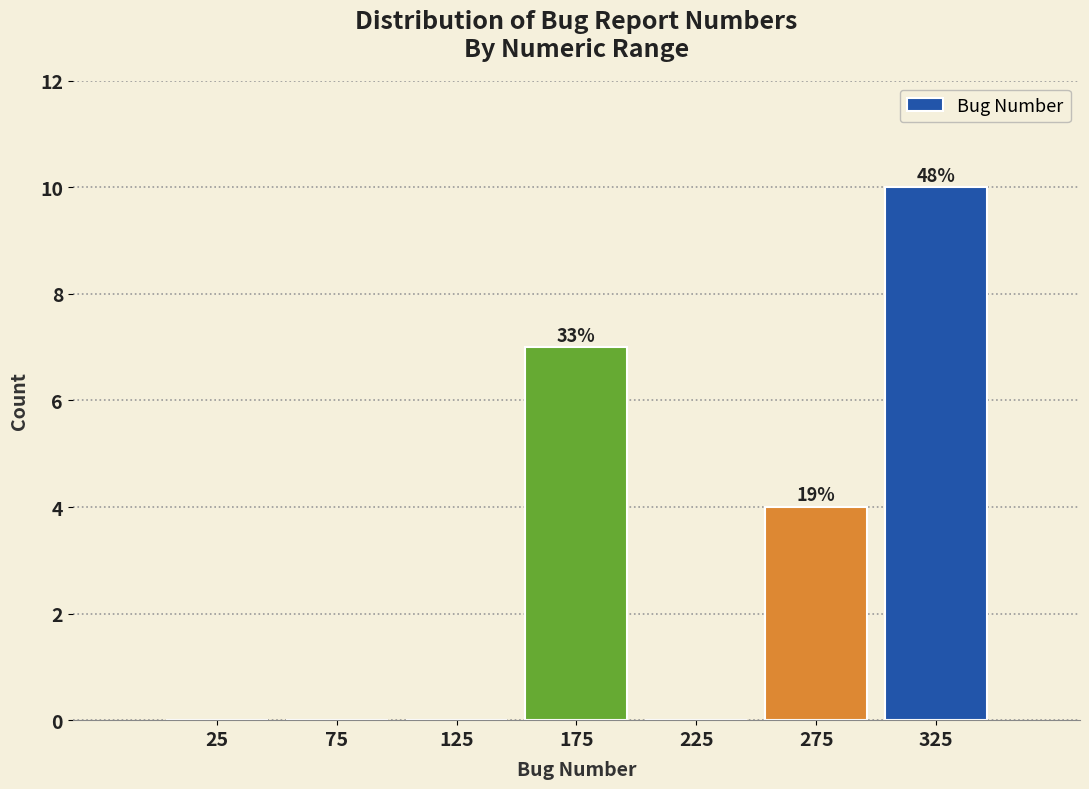

Which range on the x-axis has the tallest bar?

300 to 350